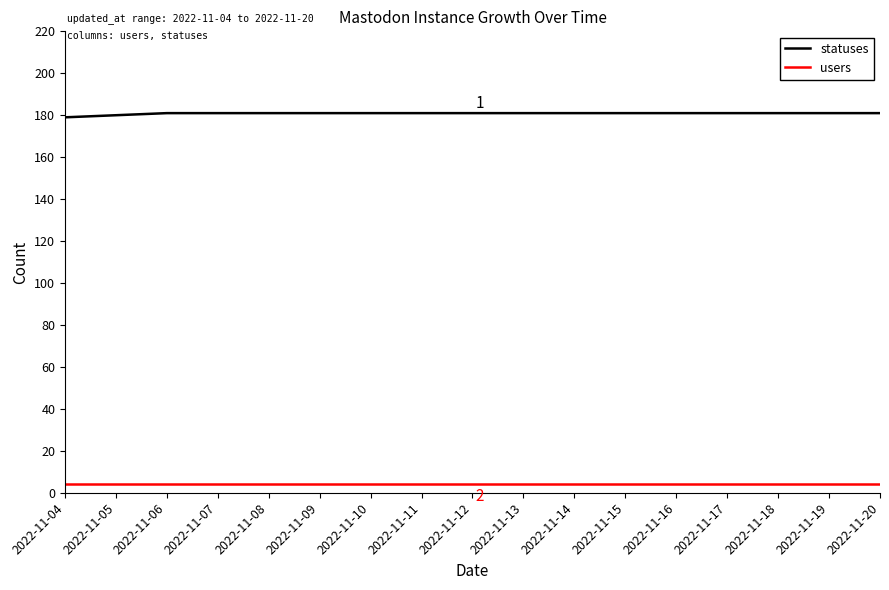

Rank the series at 2022-11-15 from lowest to highest value.

users, statuses